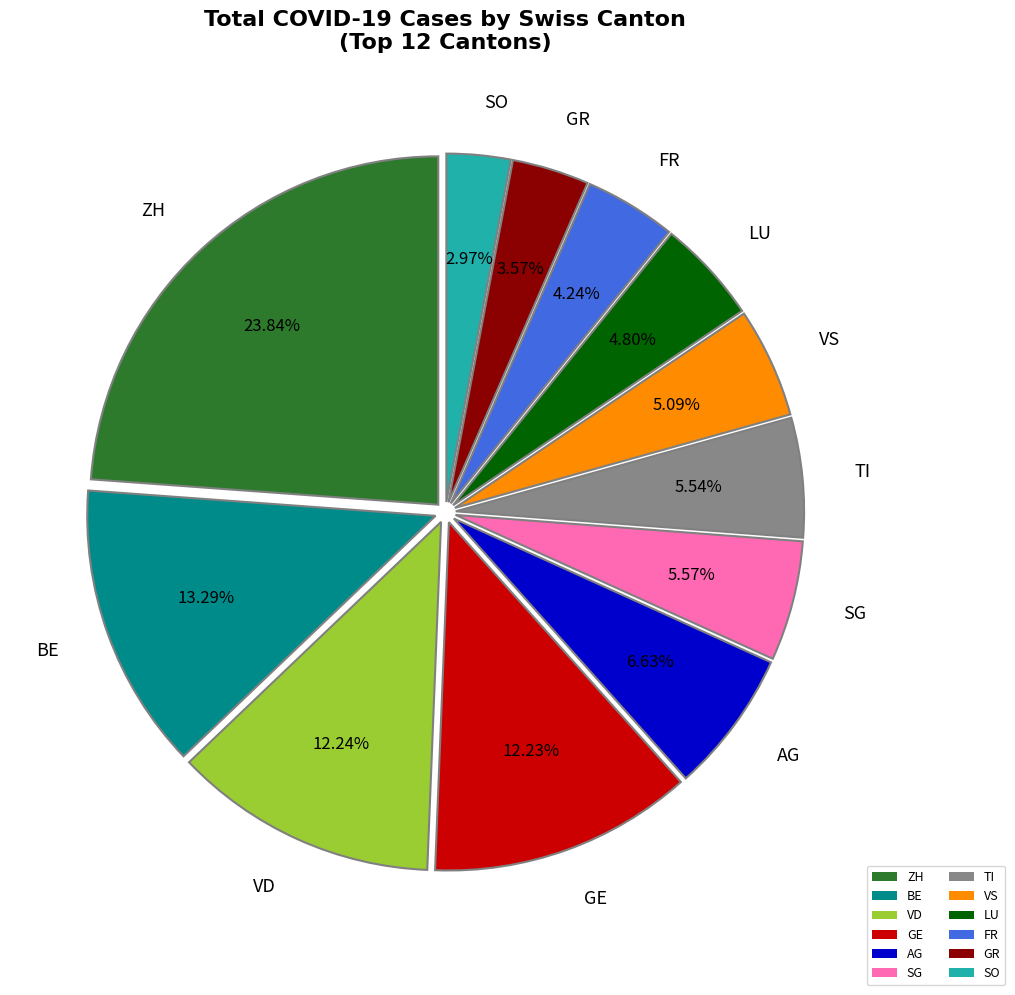

Which slice is the smallest?

SO